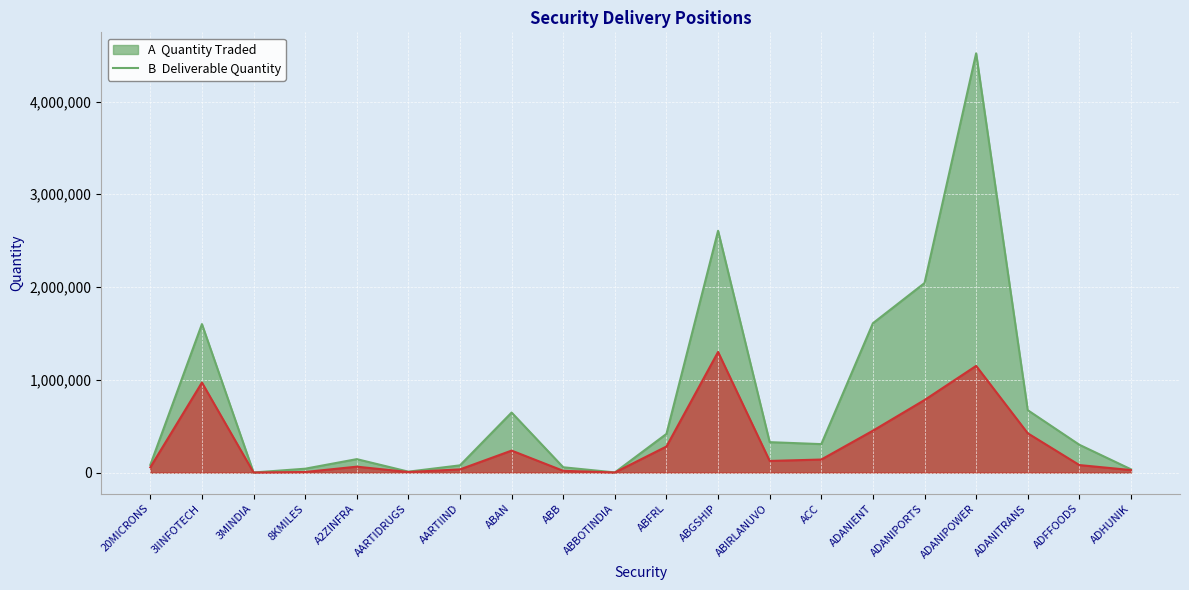

What is the difference between the highest and lowest values at ABAN?

410189